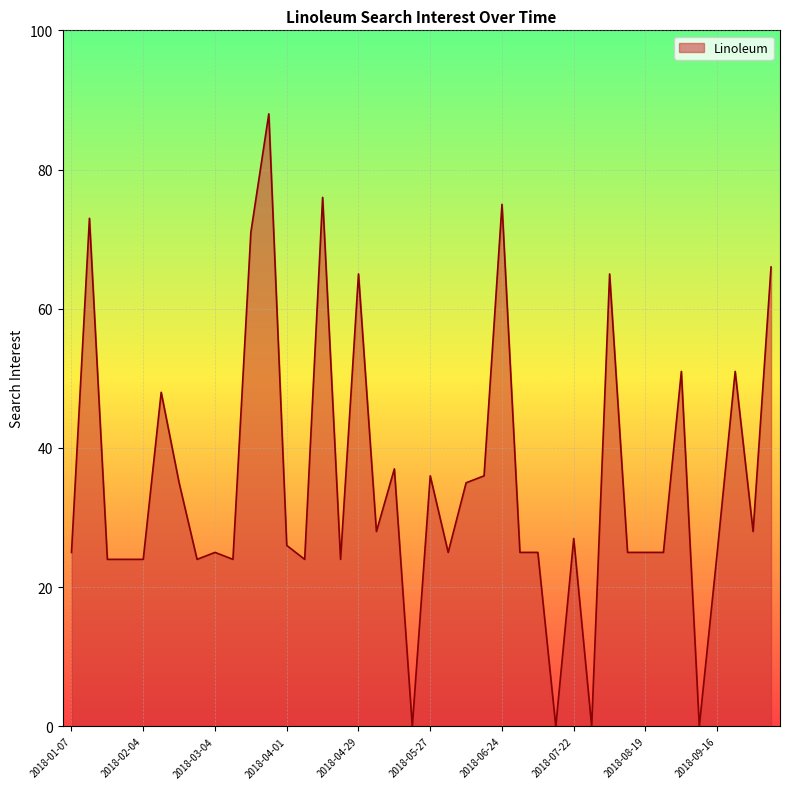

What is the difference between the maximum and minimum values?

88